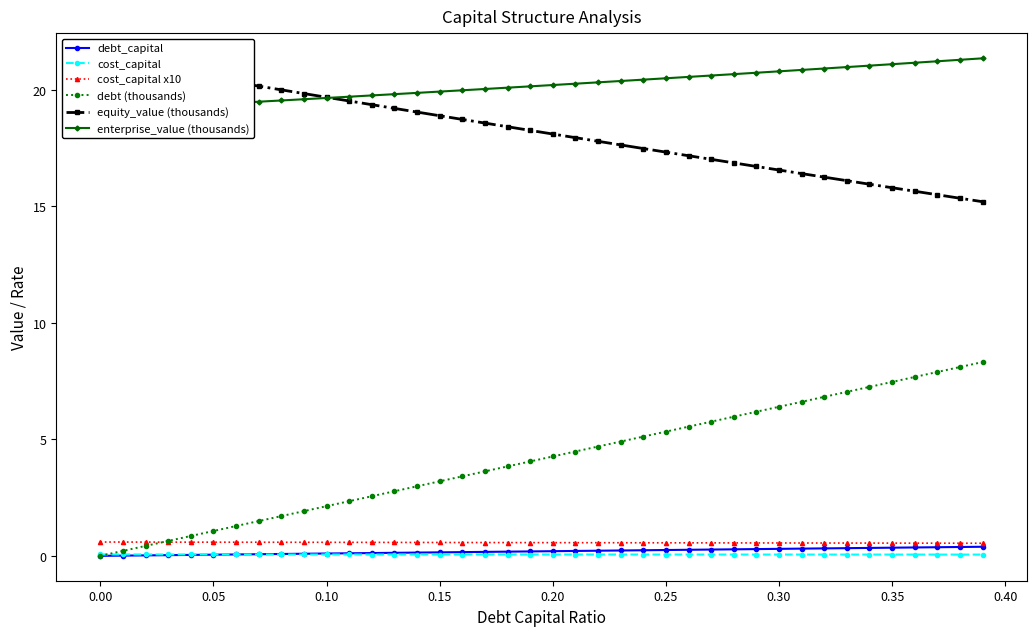

Count the cost_capital values in the range 0 to 1.

40